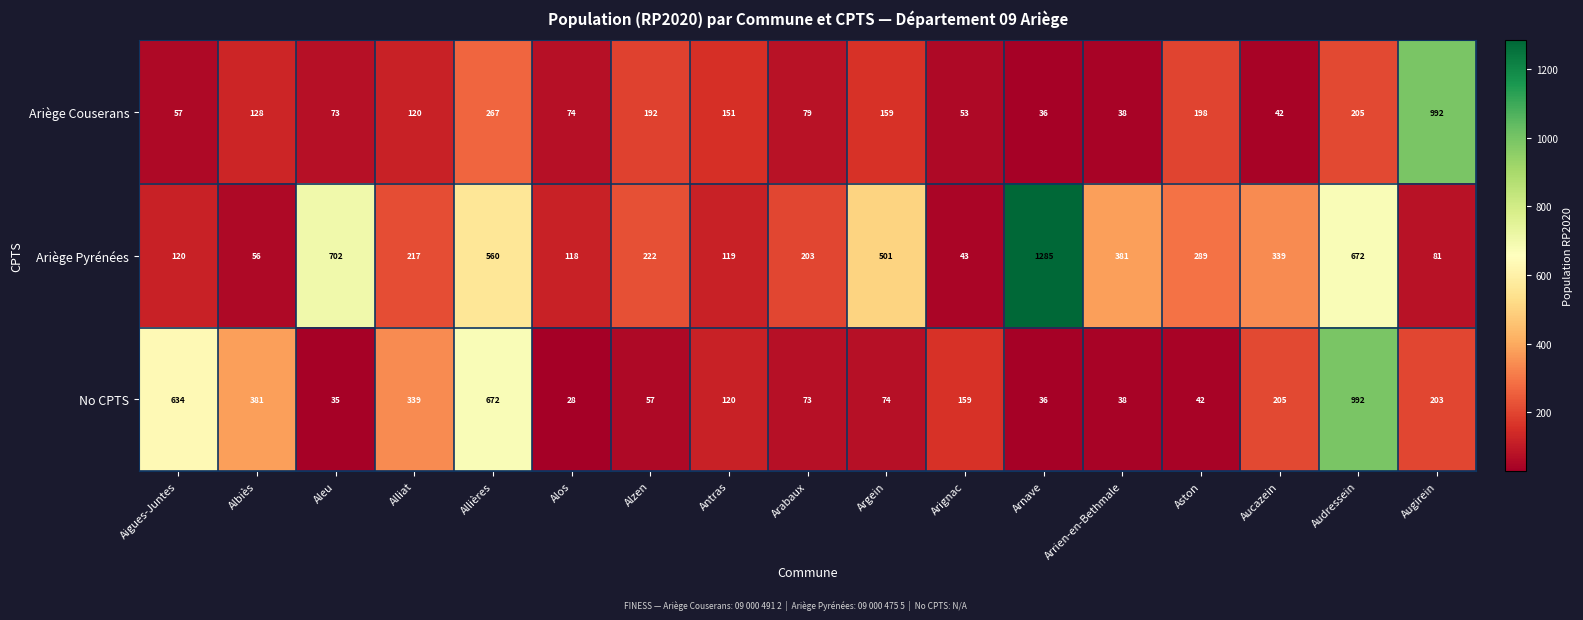

At which category is the sum across all series the highest?

Audressein